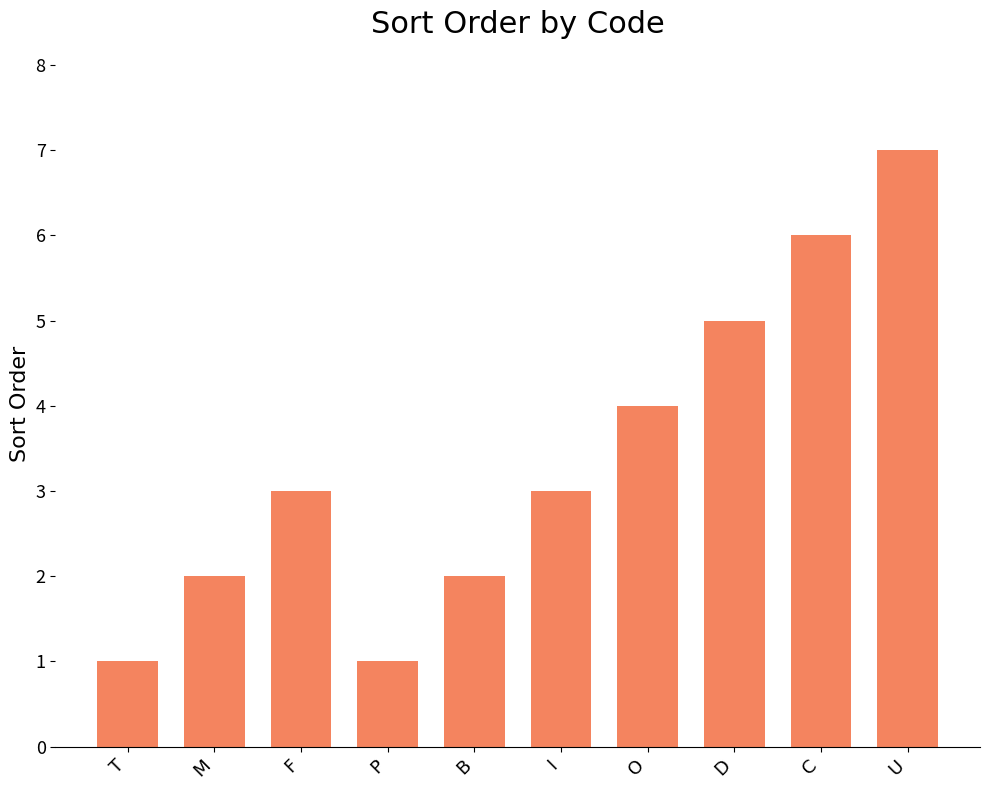

Where is the data nearest to the value 4?

O